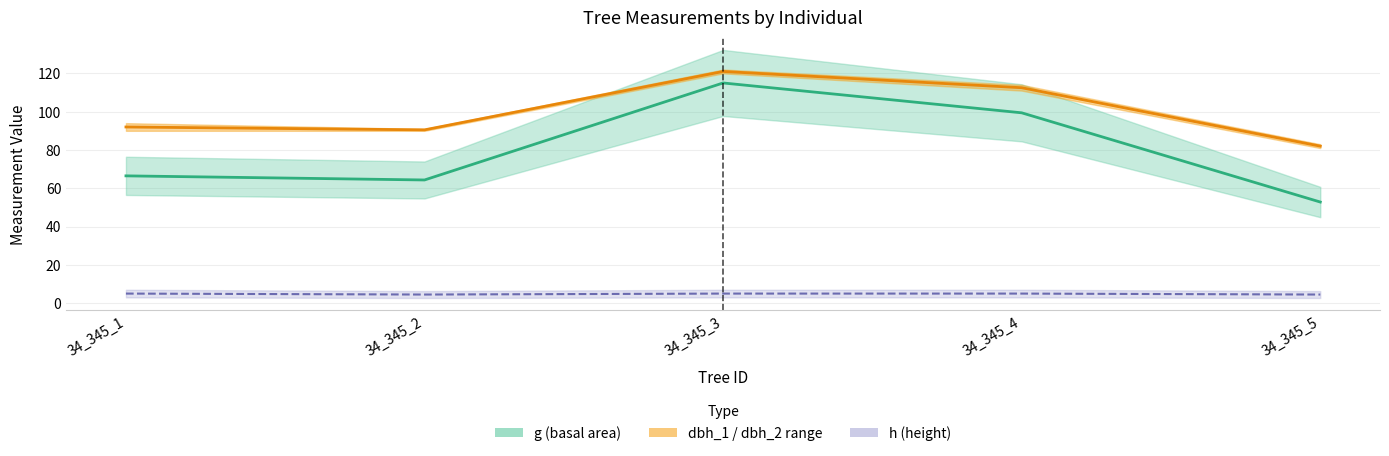

The value of g (basal area) mid at 34_345_4 is 99.4. True or false?

True